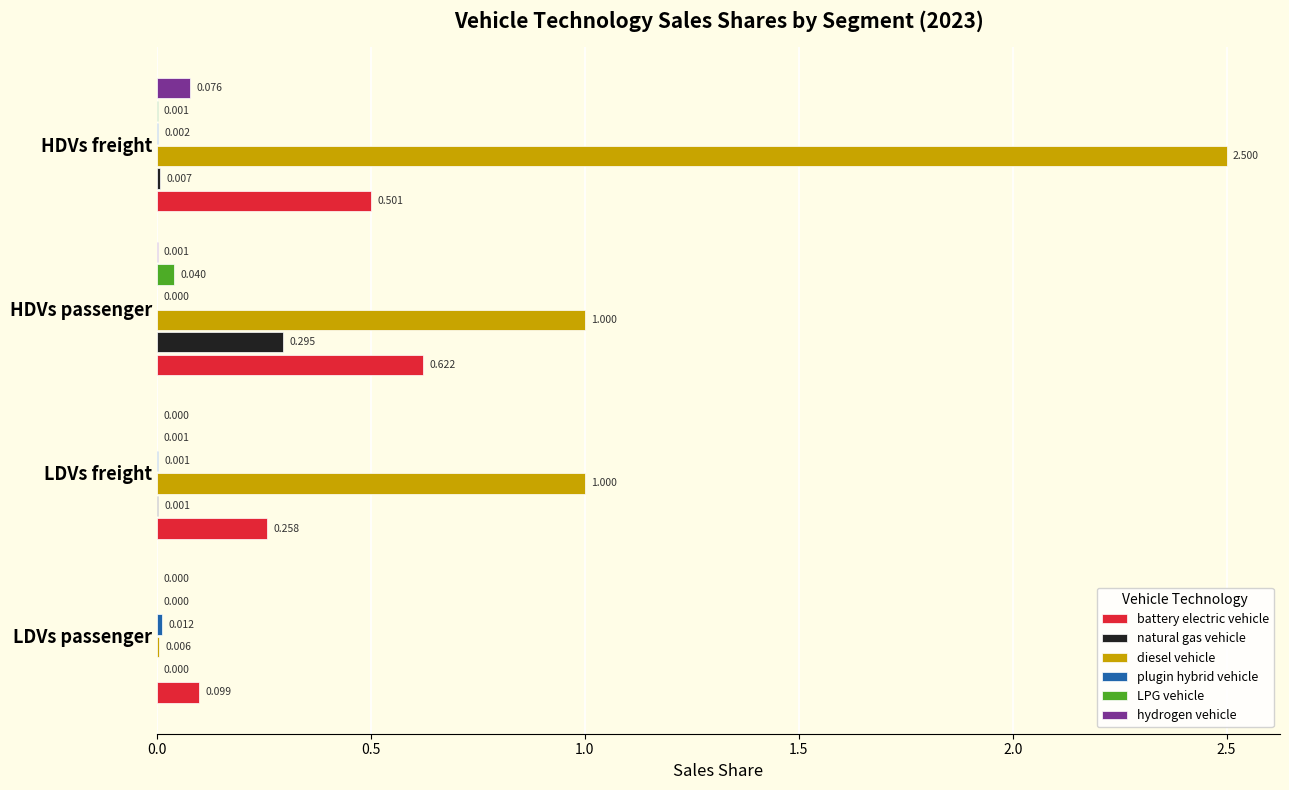

Which category has the highest value in the natural gas vehicle series?

HDVs passenger